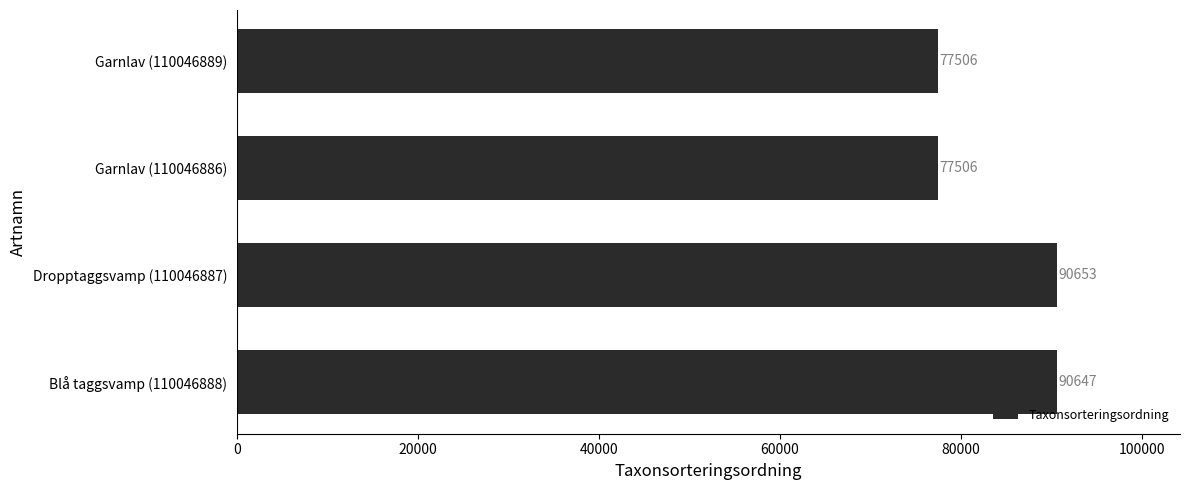

The value at Blå taggsvamp (110046888) is 42067. True or false?

False